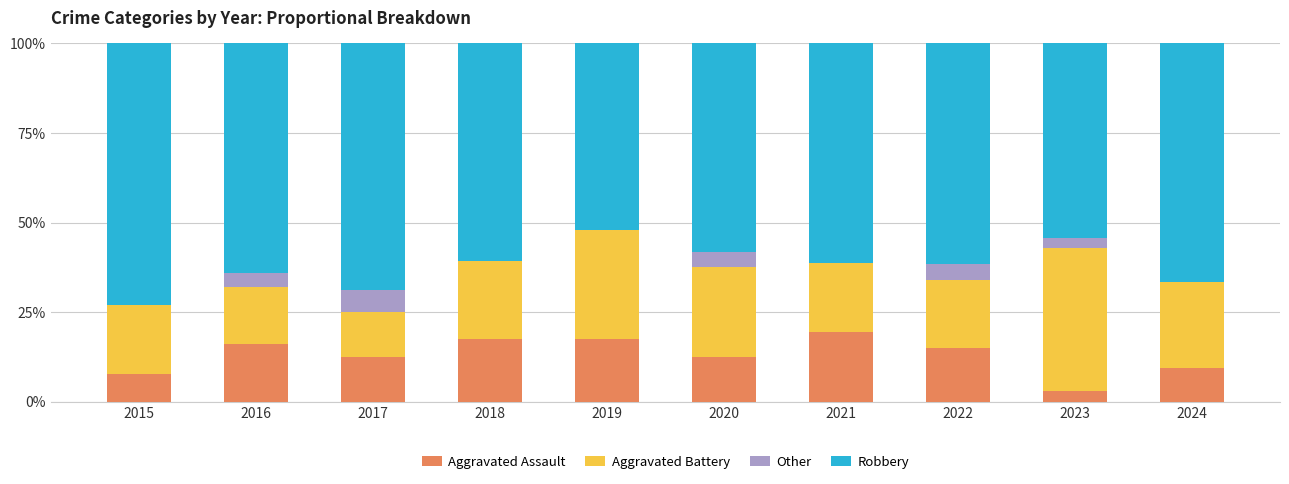

What is the sum of the Aggravated Assault values at 2023 and 2020?

15.4